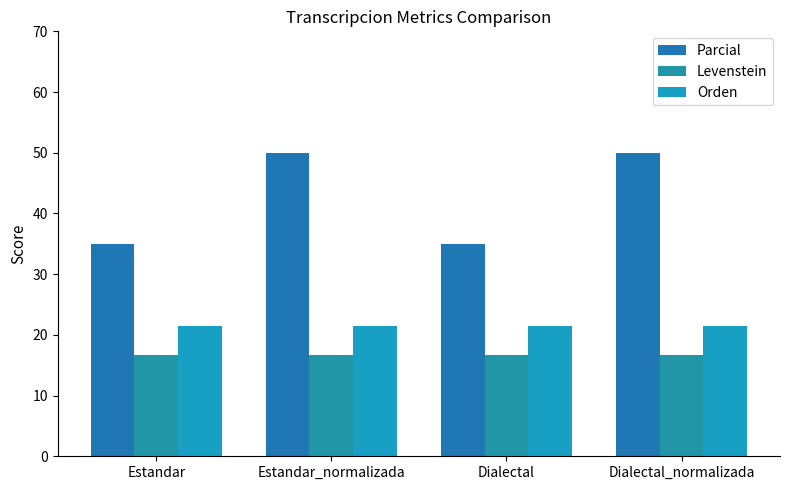

What is the greatest value displayed?

50.0